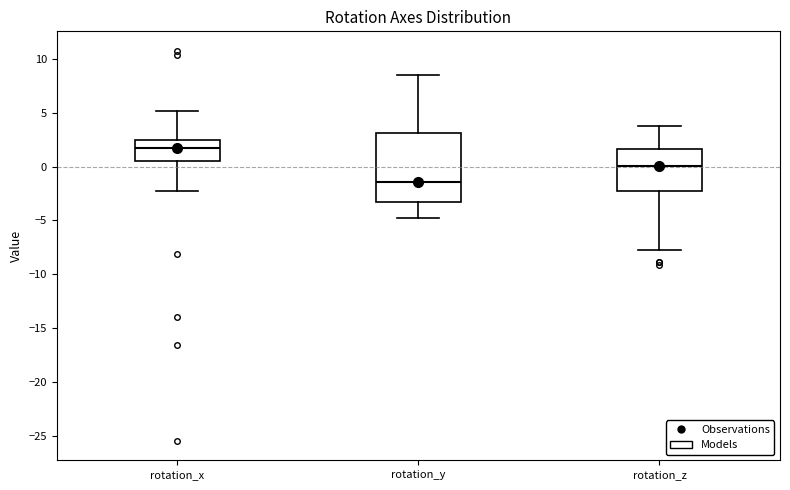

Where is the upper edge of the box for rotation_y on the y-axis? The values are not printed on the chart, so give them approximately, as read against the axis.

3.0